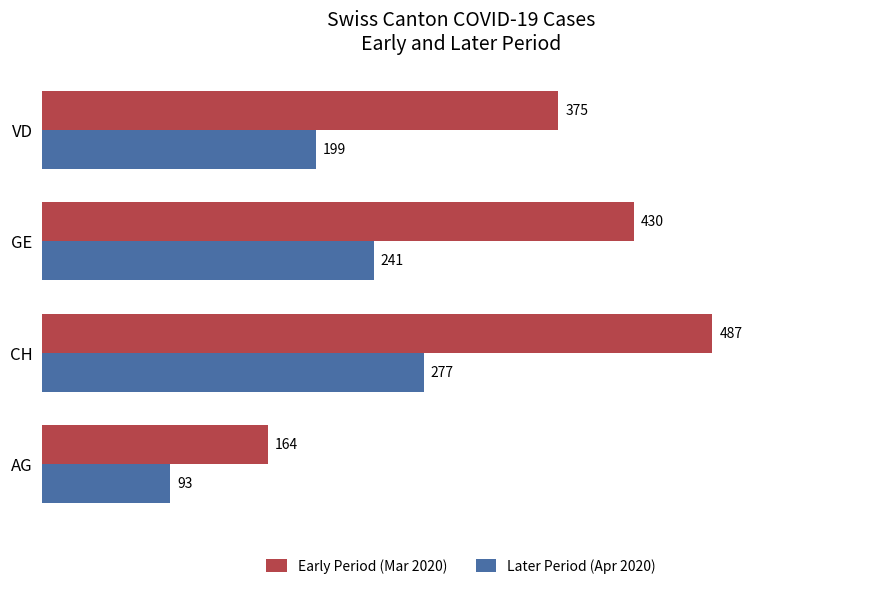

At how many categories does at least one series exceed 238?

3